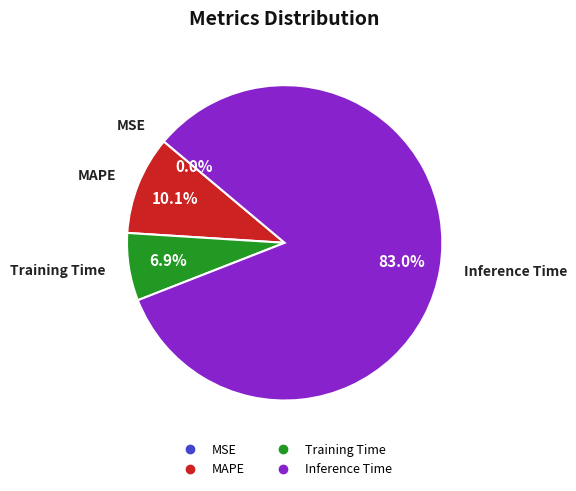

Does any single category account for the majority?

Yes